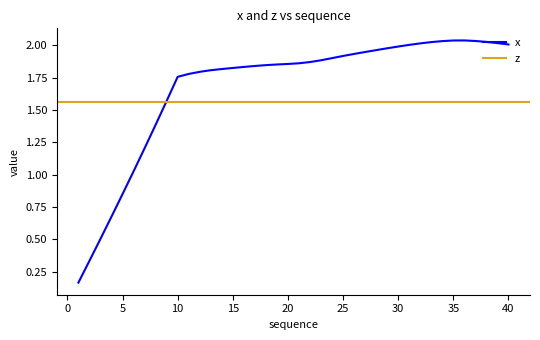

What is the sum of the values at 21 and 28?

3.8